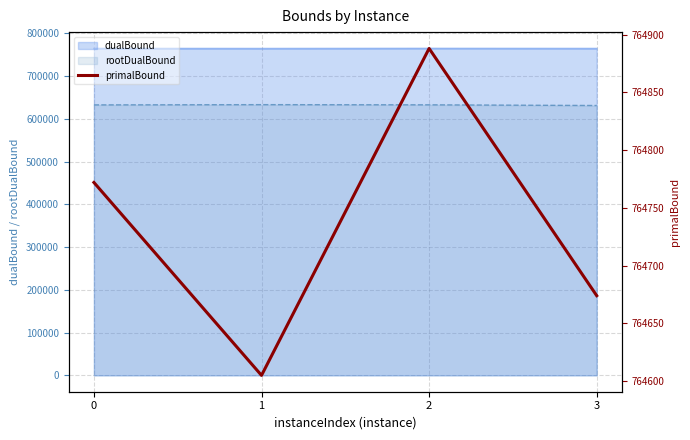

What is the sum of the values at 0 and 3?

1529446